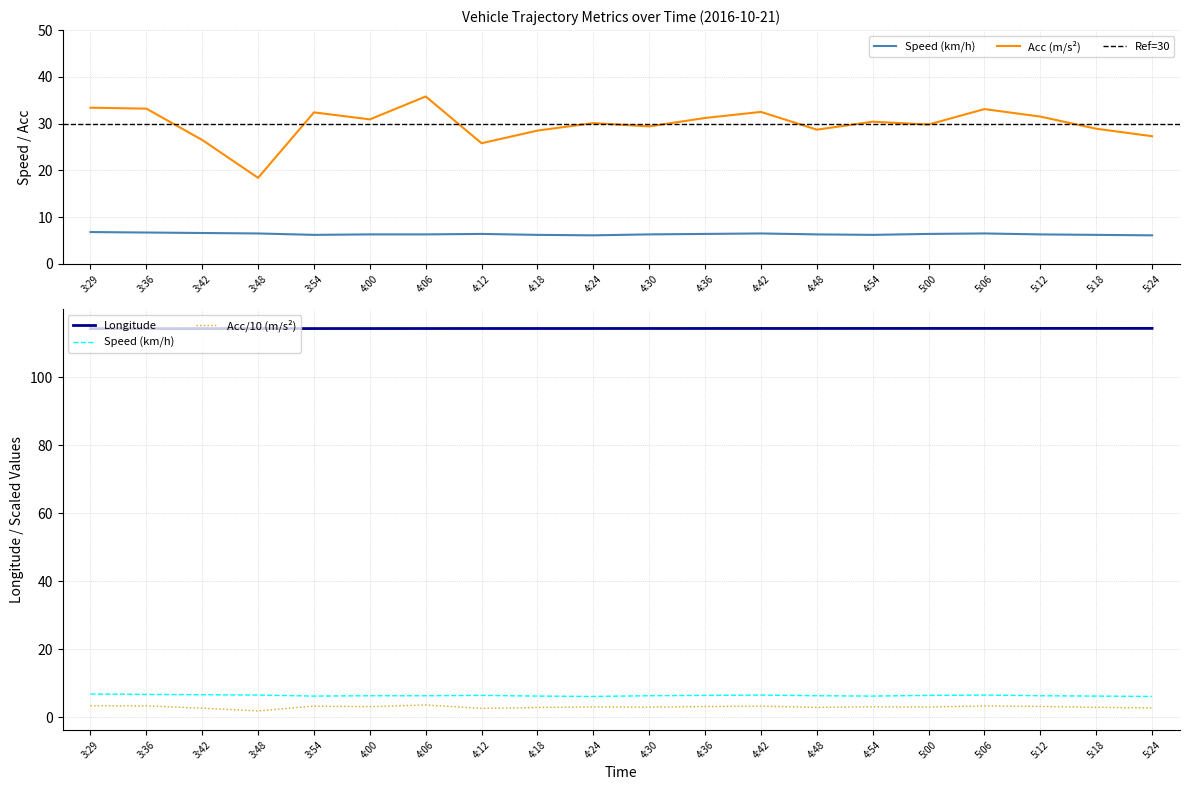

The Speed (km/h) series shows 6.3 at 4:48. True or false?

True